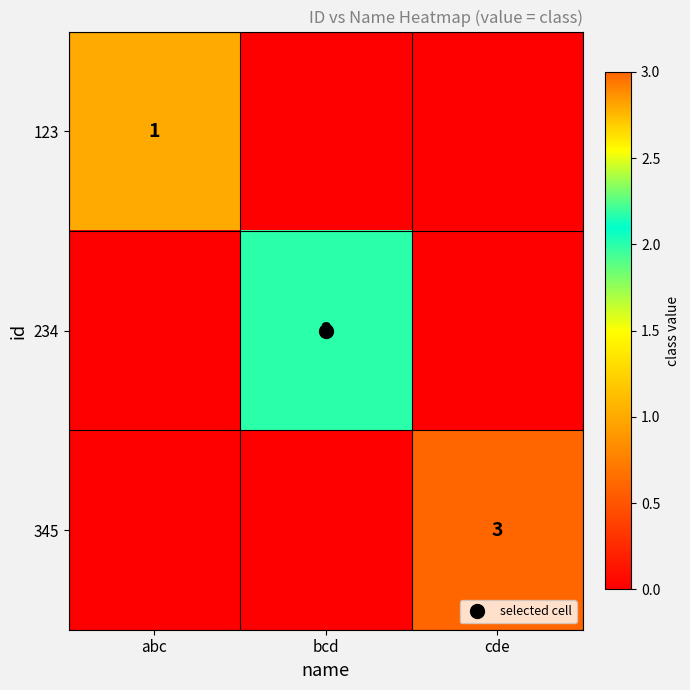

List the series in order of their peak value, highest first.

345, 234, 123